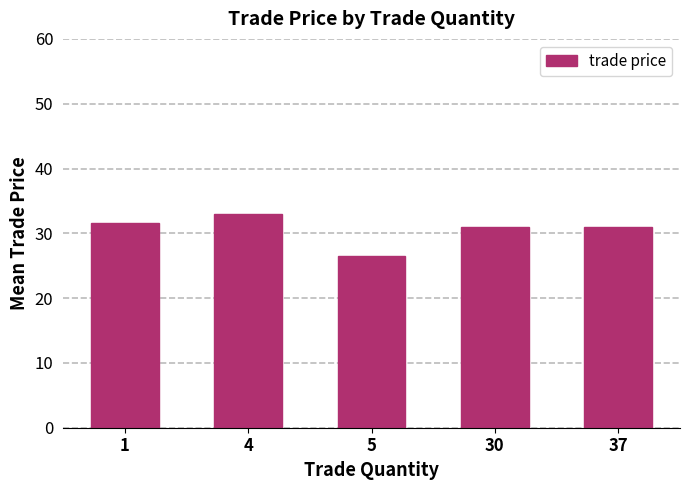

Reading left to right, transcribe all the data shown in this chart.

31.6	33.0	26.5	31.0	31.0